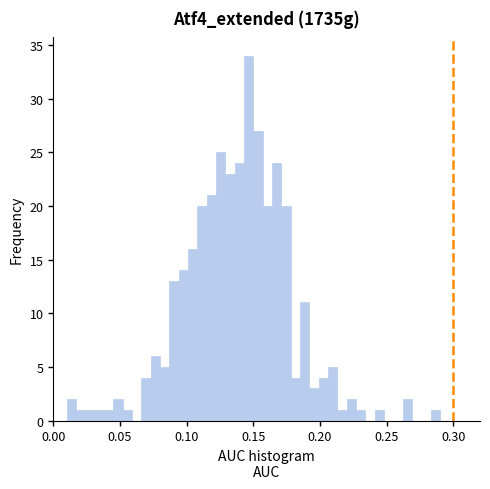

Around what value on the x-axis is the tallest bar? Give the approximate position of its centre, as read against the axis.

0.145